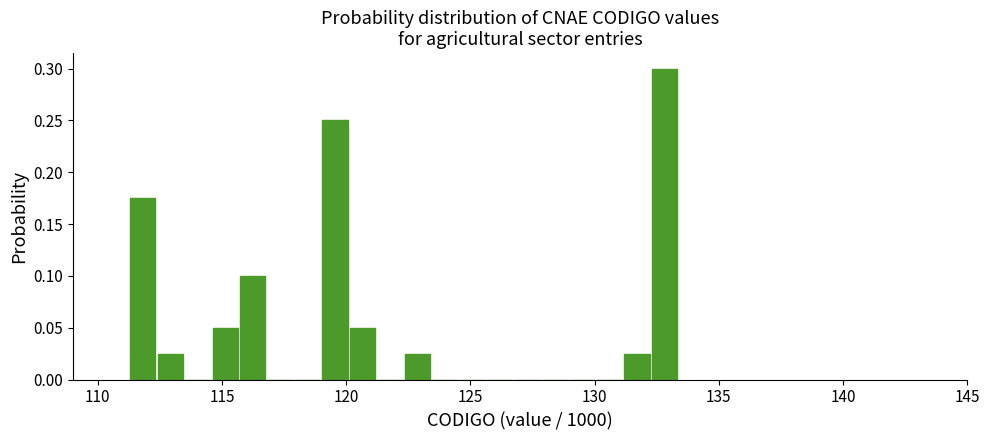

Around what value on the x-axis is the tallest bar? Give the approximate position of its centre, as read against the axis.

133.0